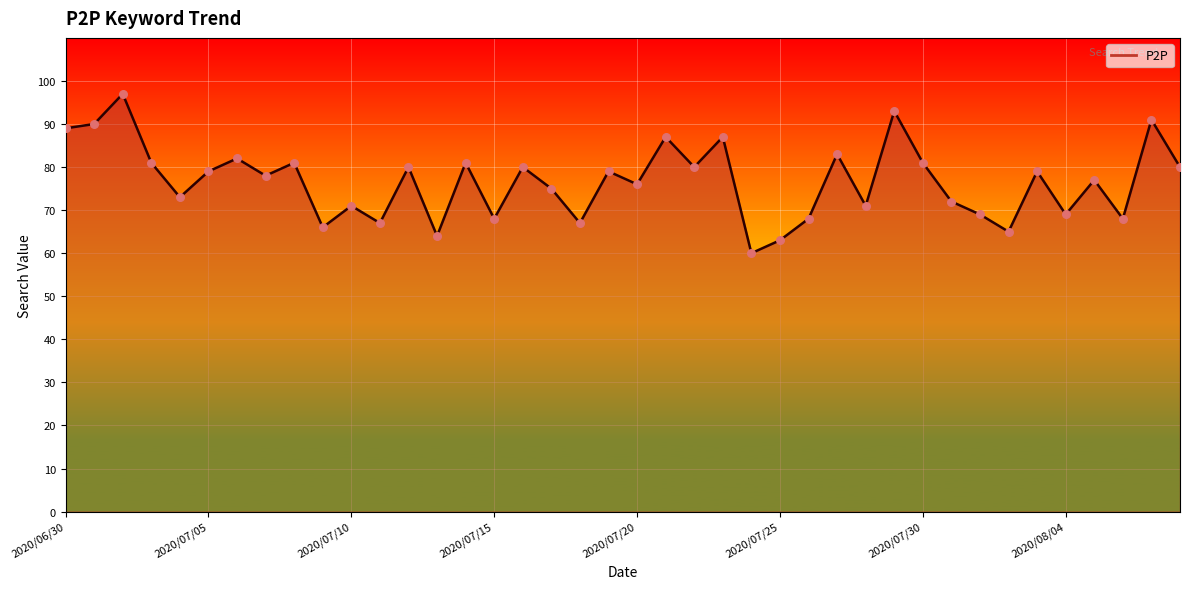

What is the maximum value shown in the chart?

97